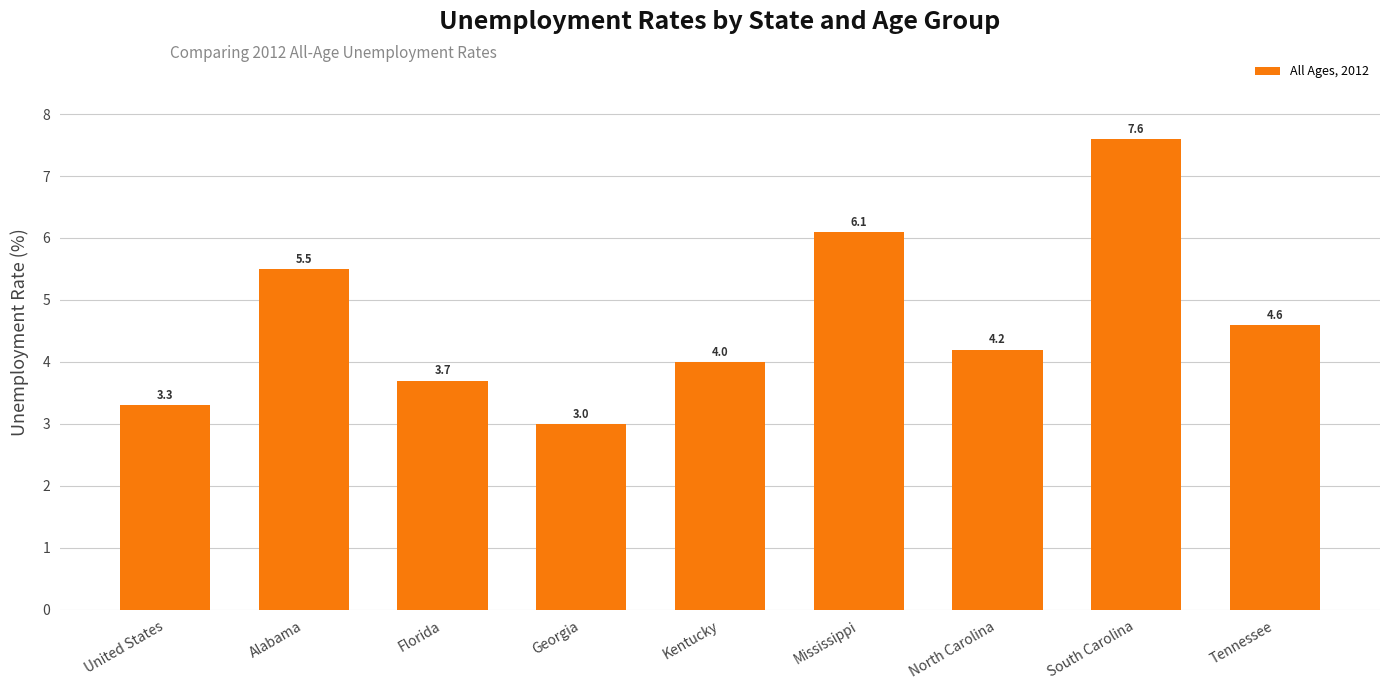

Reading left to right, list all the values displayed in this chart.

3.3	5.5	3.7	3.0	4.0	6.1	4.2	7.6	4.6